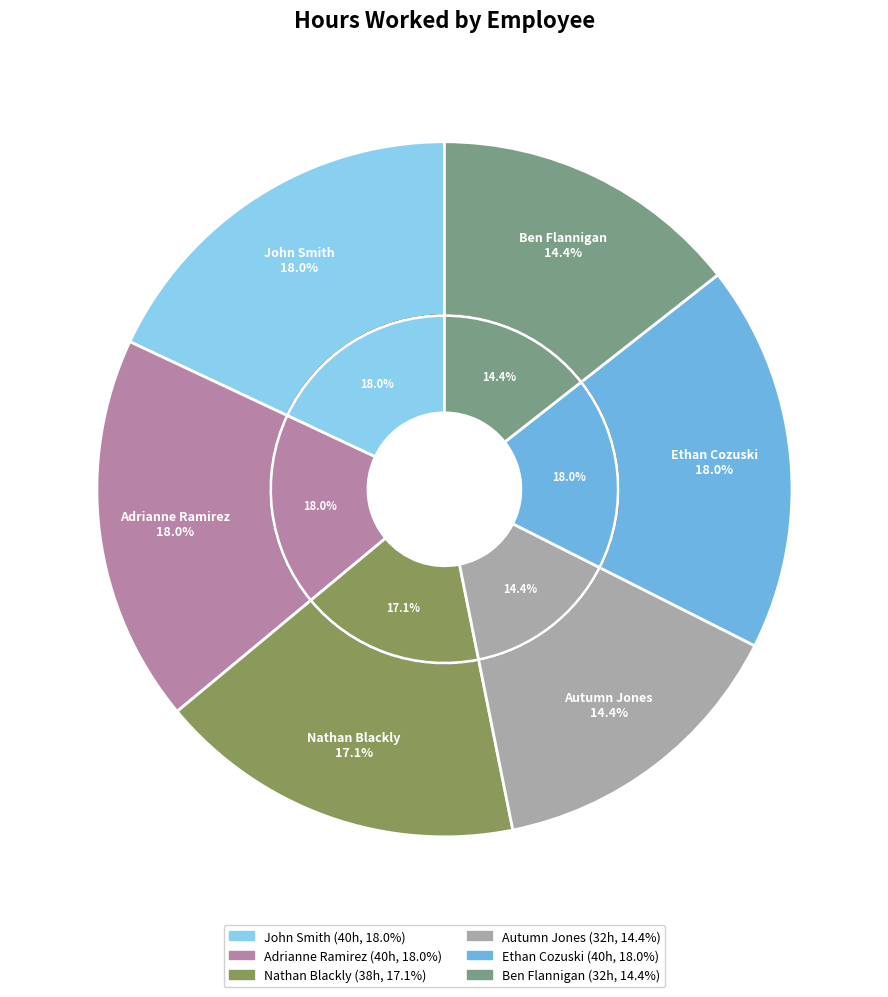

Is there a majority slice in this chart?

No